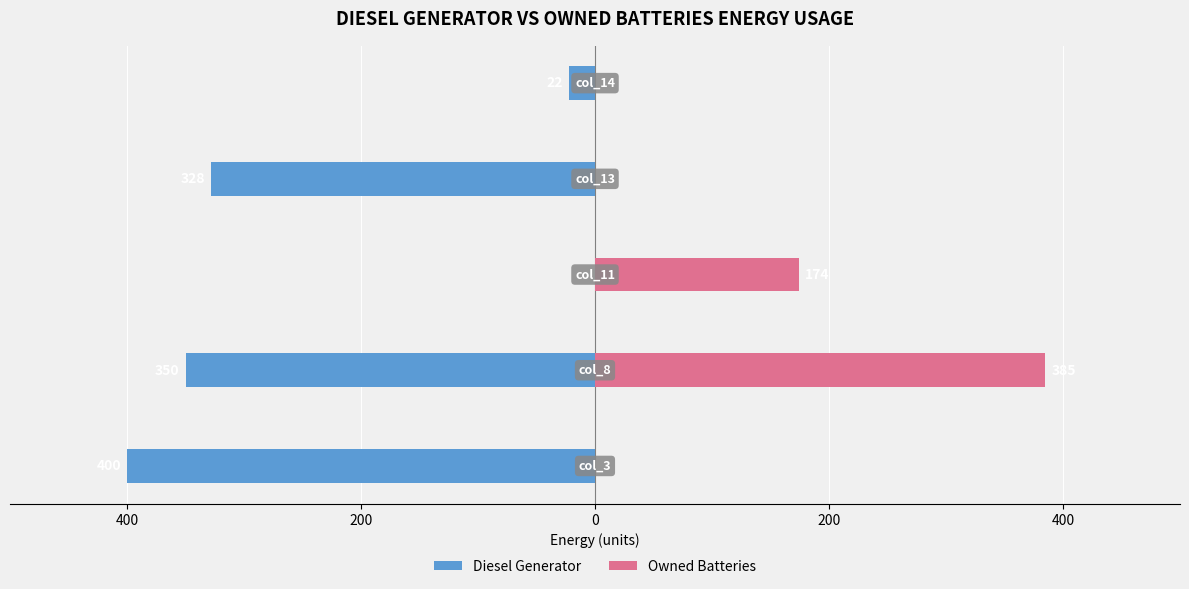

Does the chart contain stacked bars?

No